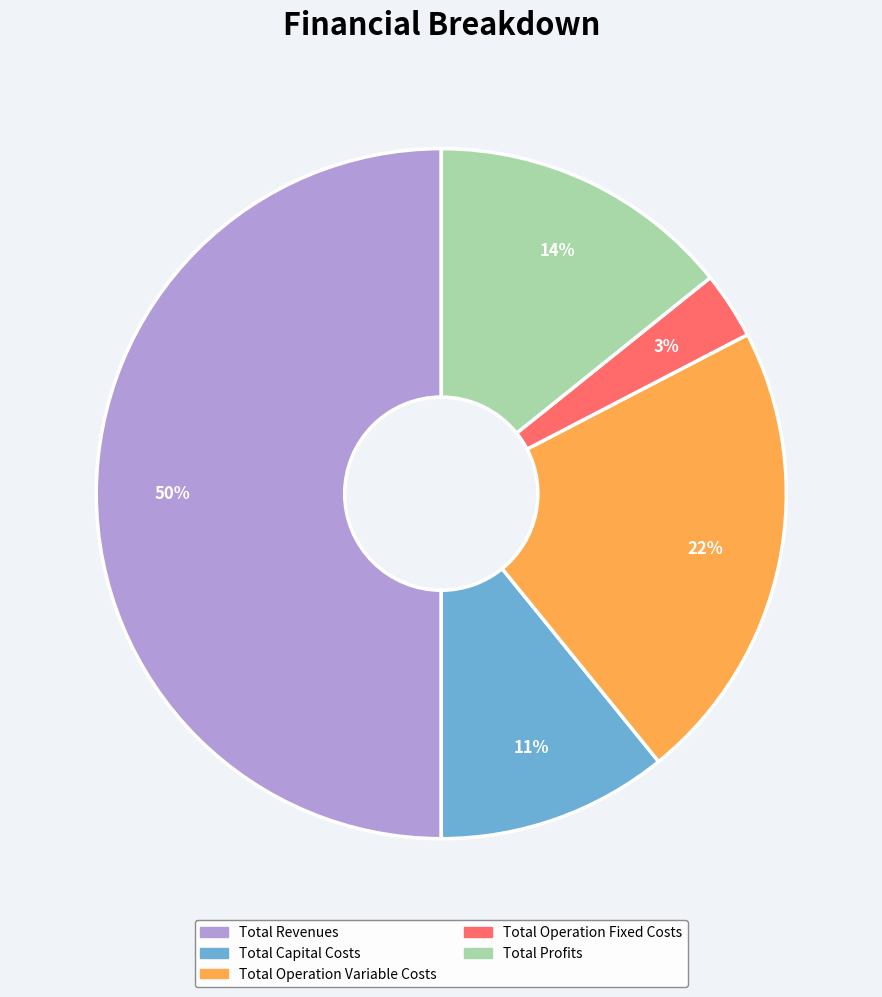

Rank the categories by value from highest to lowest.

Total Revenues, Total Operation Variable Costs, Total Profits, Total Capital Costs, Total Operation Fixed Costs